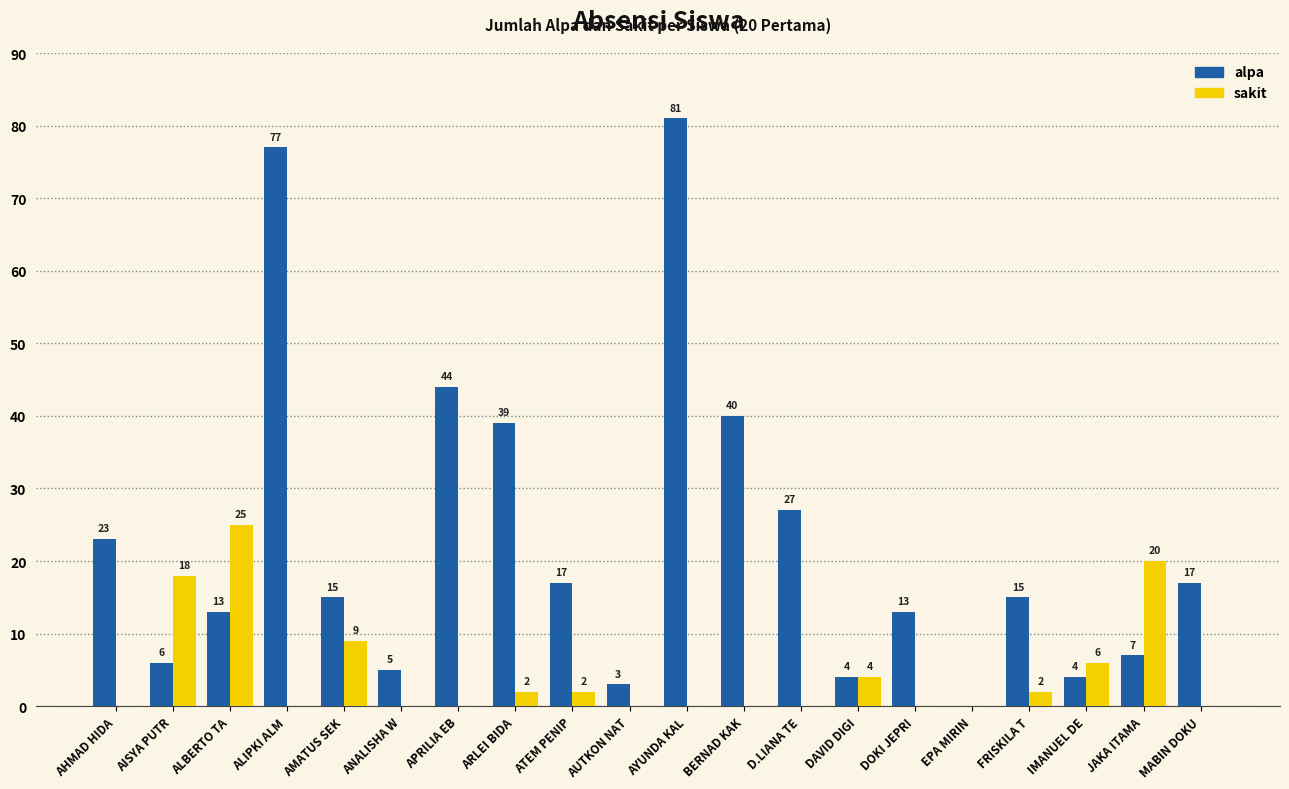

What is the sum of the alpa values at MABIN DOKU and DOKI JEPRI?

30